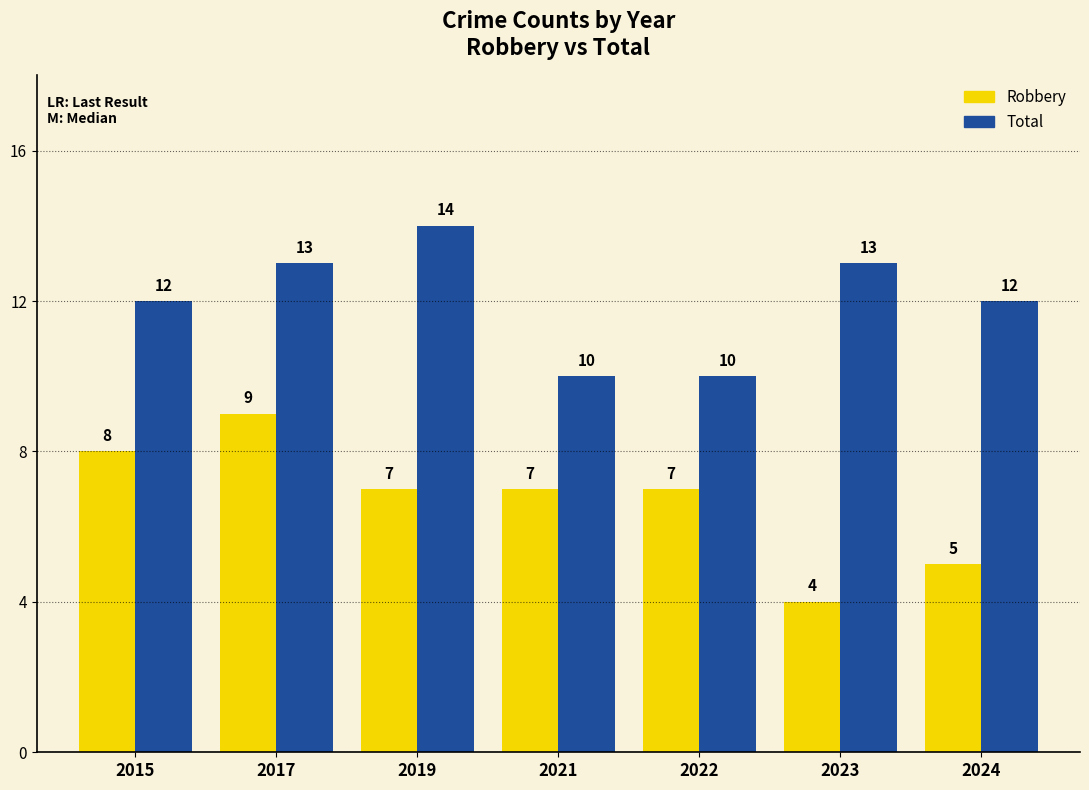

The value of Total at 2023 is 13. True or false?

True